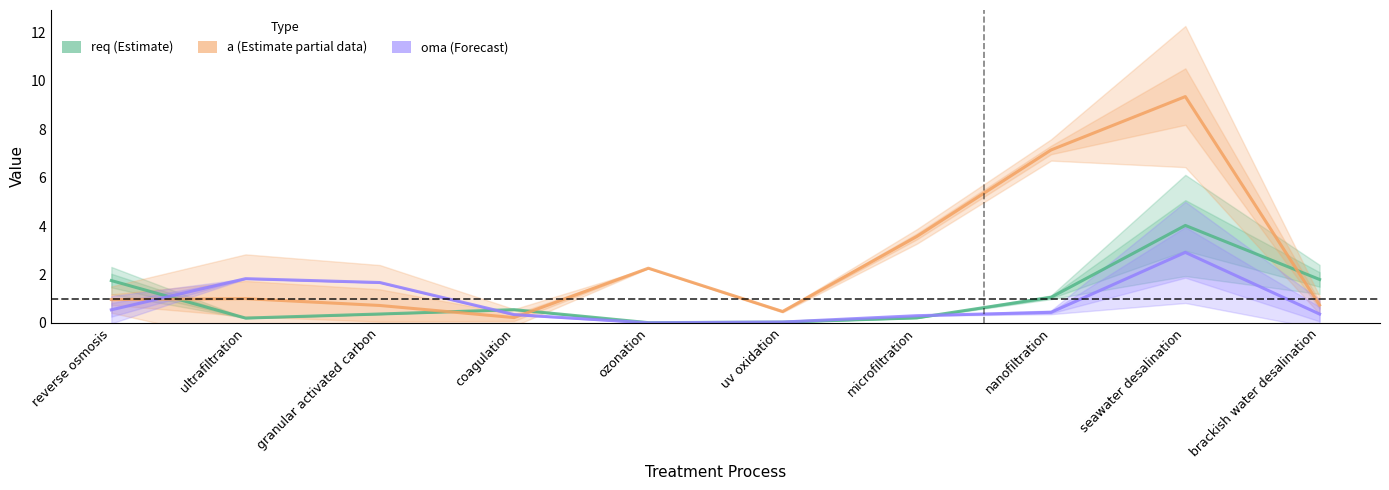

What is the difference between the maximum and second lowest values in the a (Partial Estimate) series?

8.9